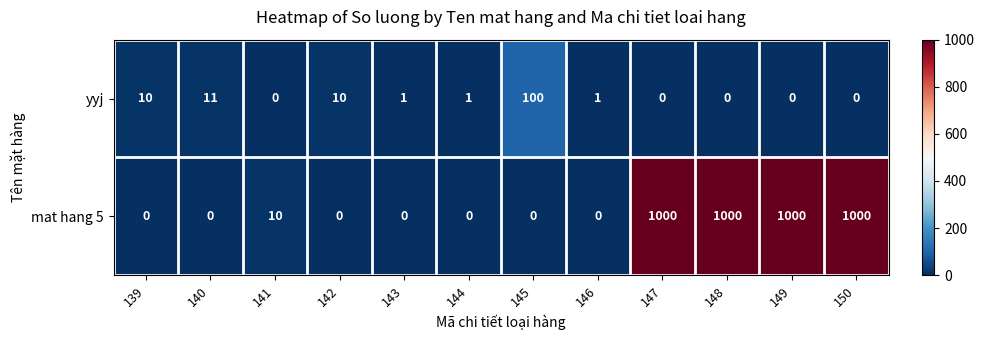

Reading left to right, list all the values displayed in this chart.

yyj: 139=10	140=11	141=0	142=10	143=1	144=1	145=100	146=1	147=0	148=0	149=0	150=0
mat hang 5: 139=0	140=0	141=10	142=0	143=0	144=0	145=0	146=0	147=1000	148=1000	149=1000	150=1000